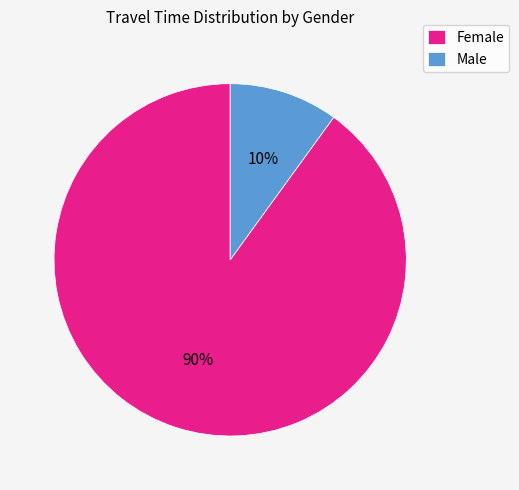

Which slice is the smallest?

Male